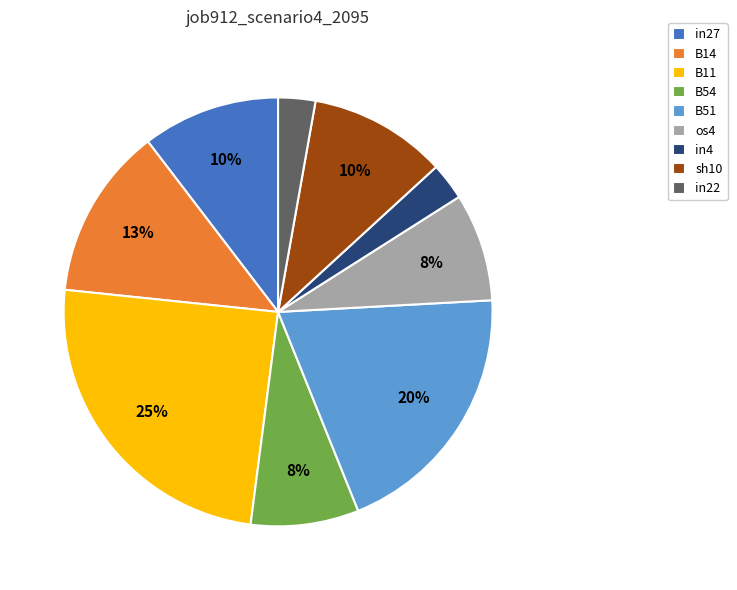

Is the sum of in4 and os4 greater than half?

No